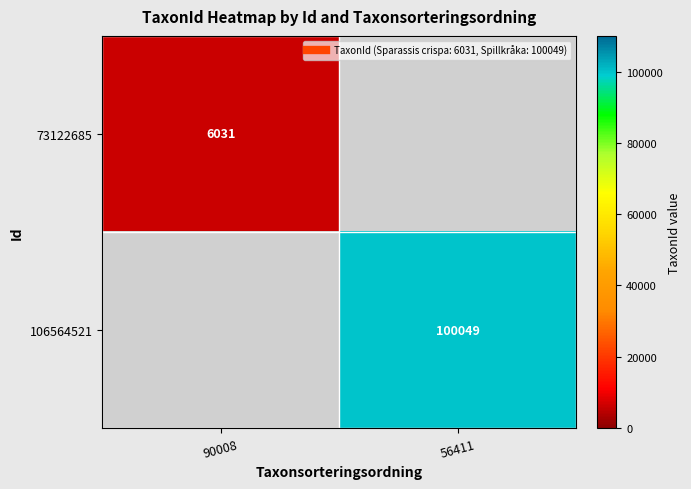

Read the 106564521 value at 56411.

100049.0